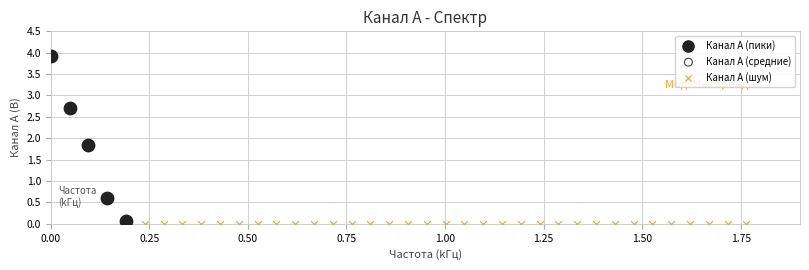

Which series reaches the maximum Y coordinate?

Канал A (пики)